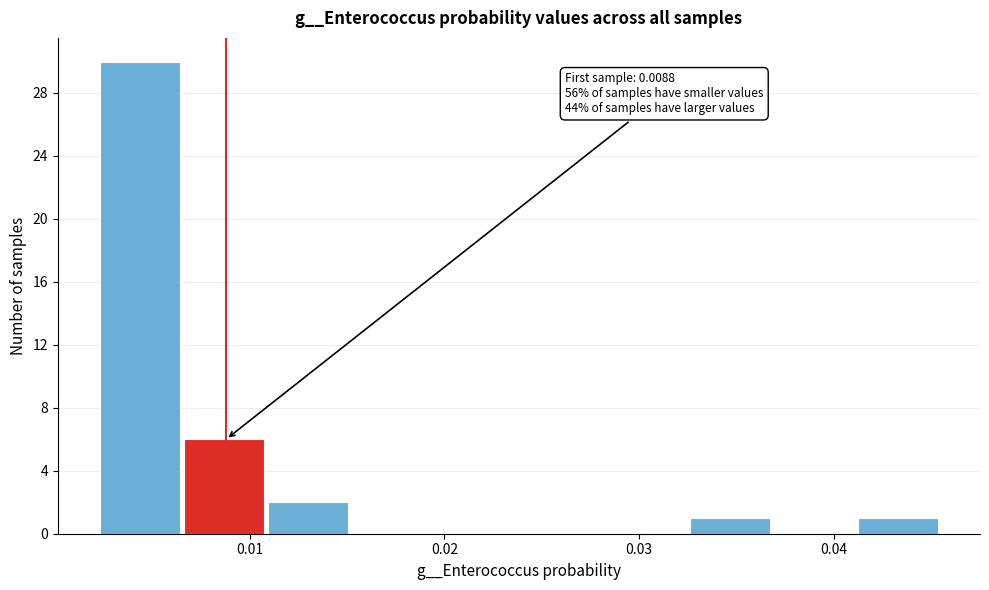

Which range on the x-axis has the tallest bar?

0.002 to 0.007